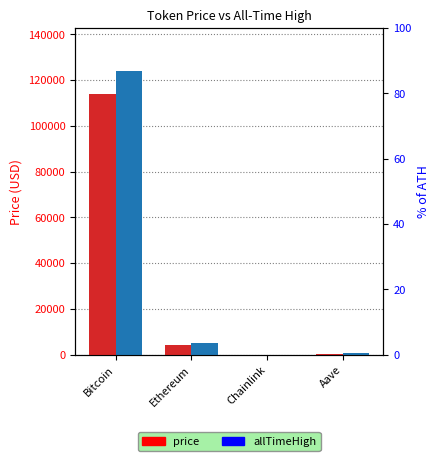

Which has a higher value, Aave or Ethereum?

Ethereum